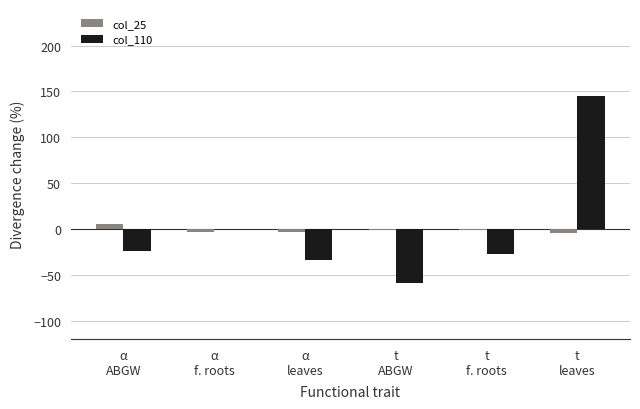

What are all the series names shown in the legend?

col_25, col_110